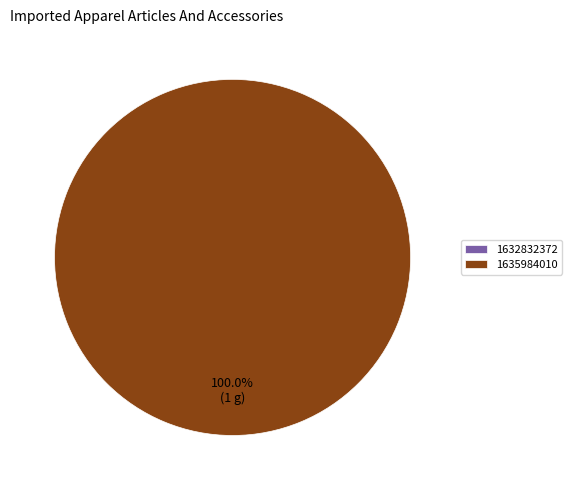

Is it true that 1632832372 is 0% of the pie?

True